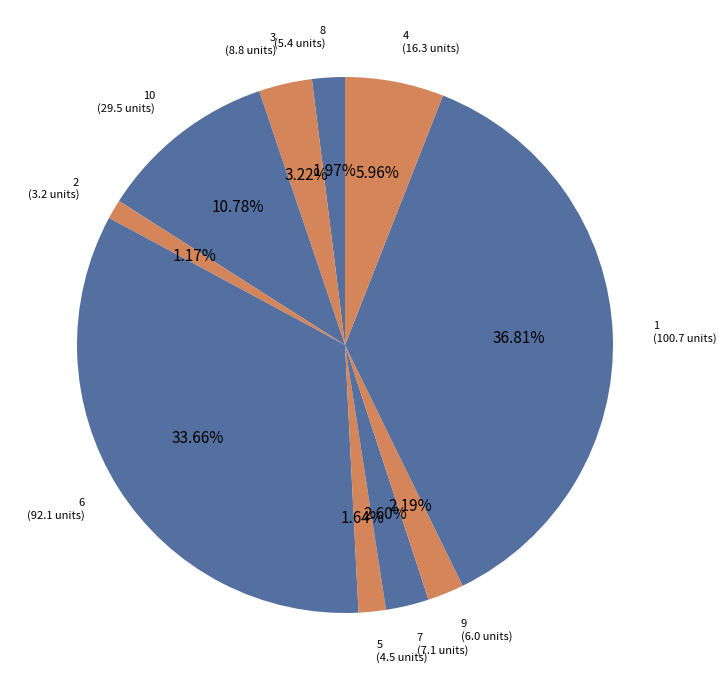

What portion of the pie excludes 4?

94.0%